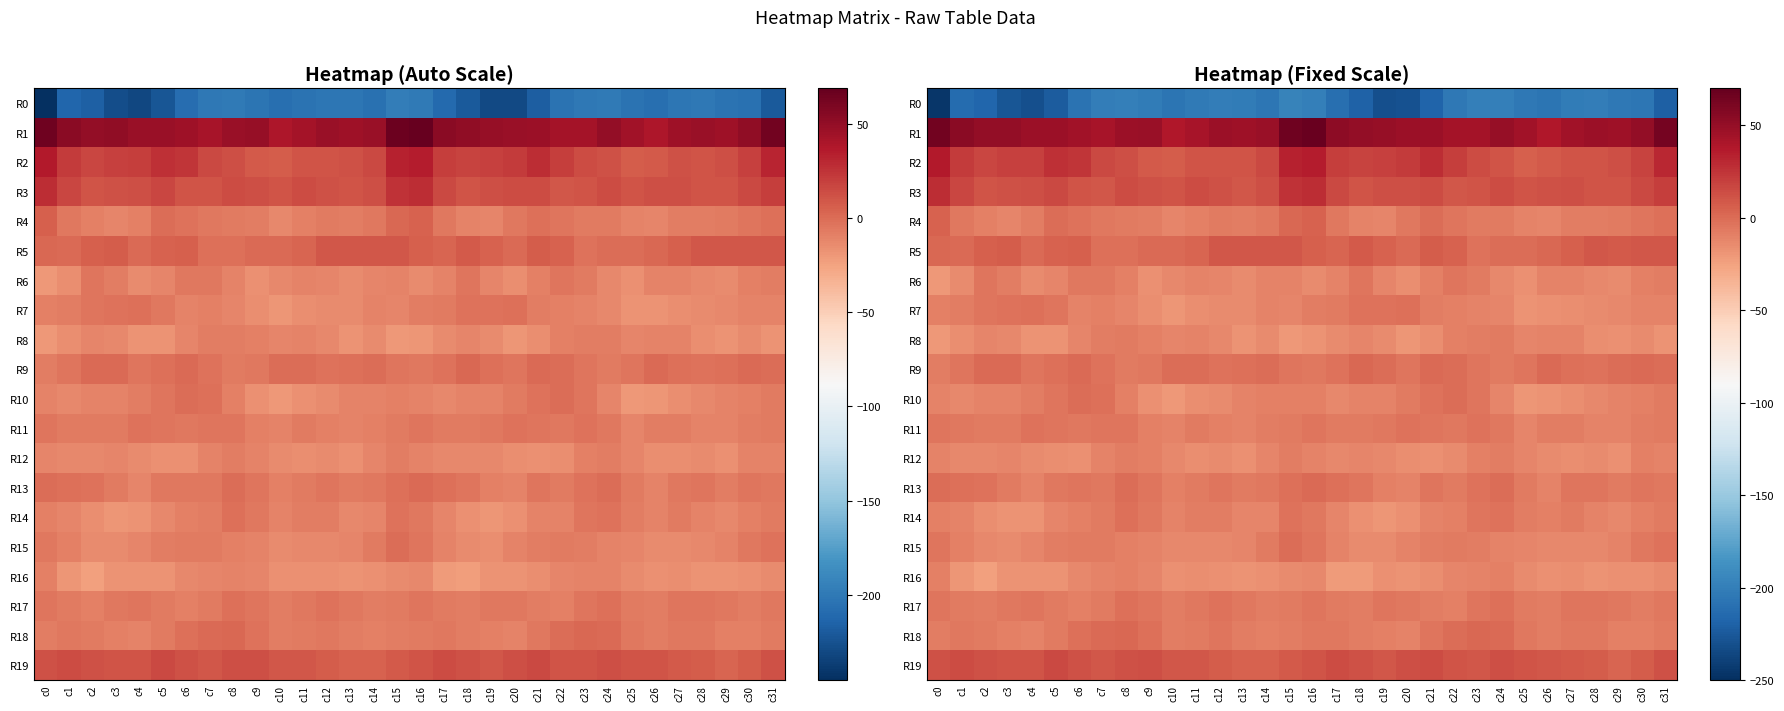

What is the spread (max minus min) of values at c11?

245.5